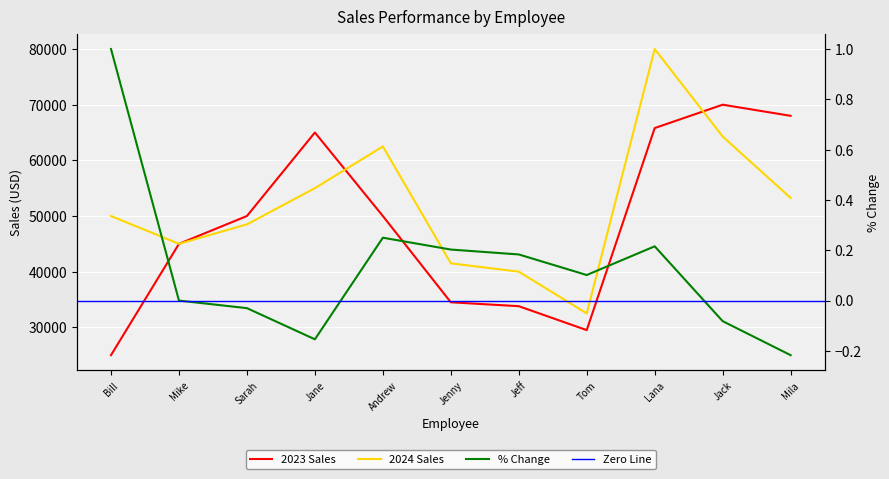

Does the chart display data point markers on the line(s)?

No